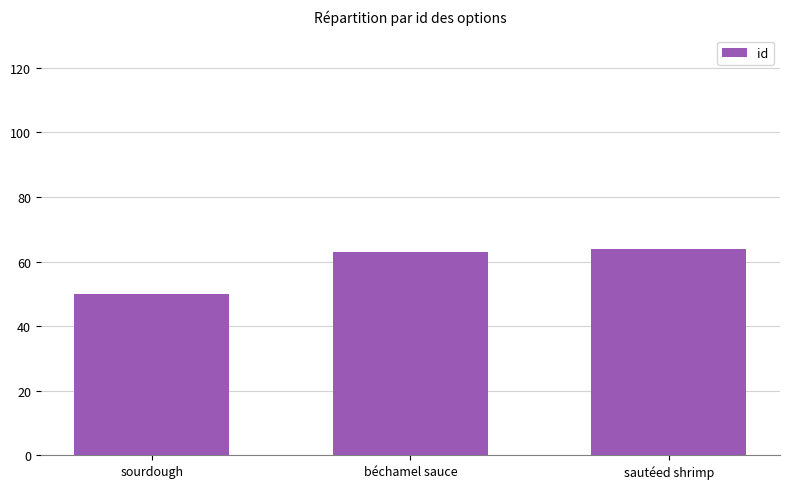

What position from the right is sourdough?

3